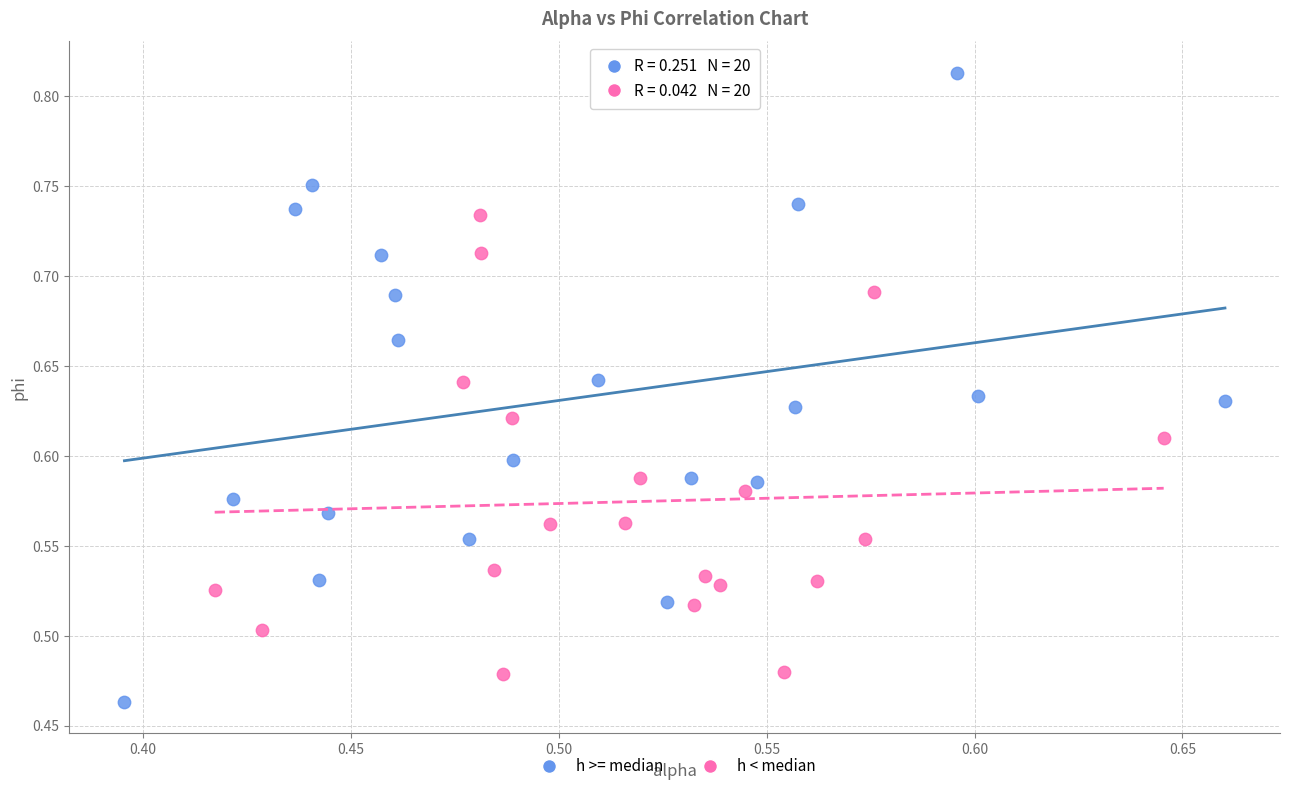

Which series reaches the maximum Y coordinate?

h >= median